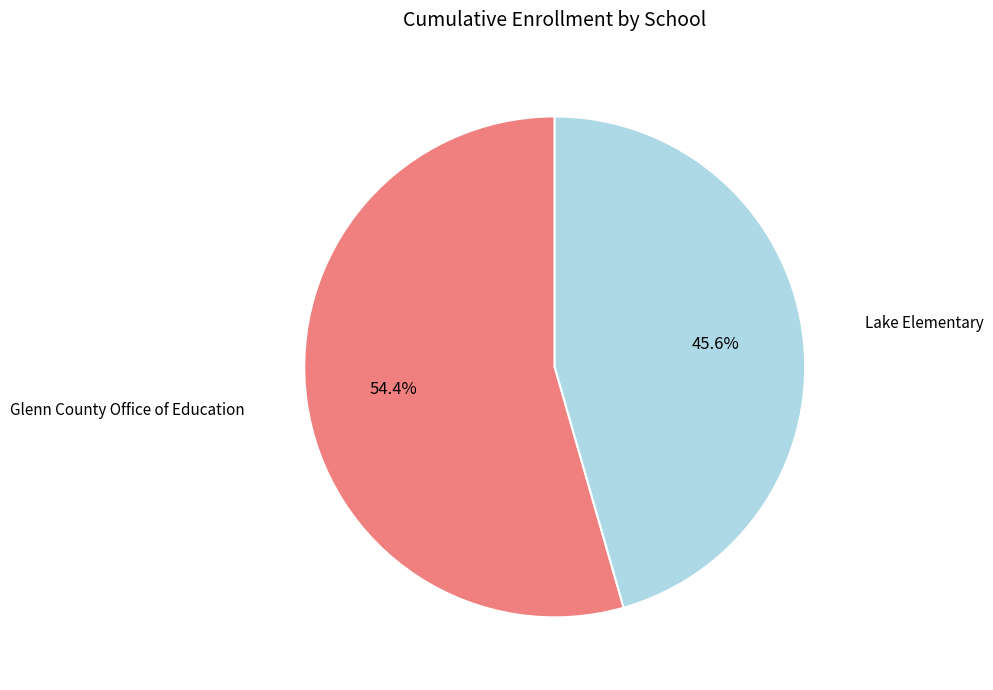

Count the number of slices in the pie.

2